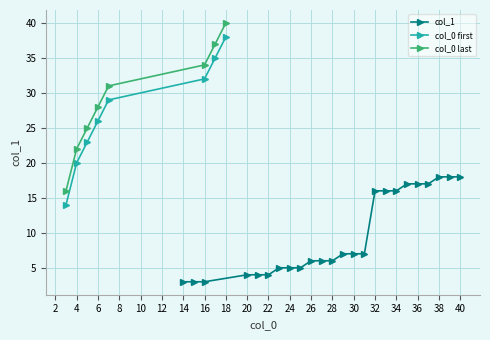

The chart shows a value of 4 at 20. True or false?

True